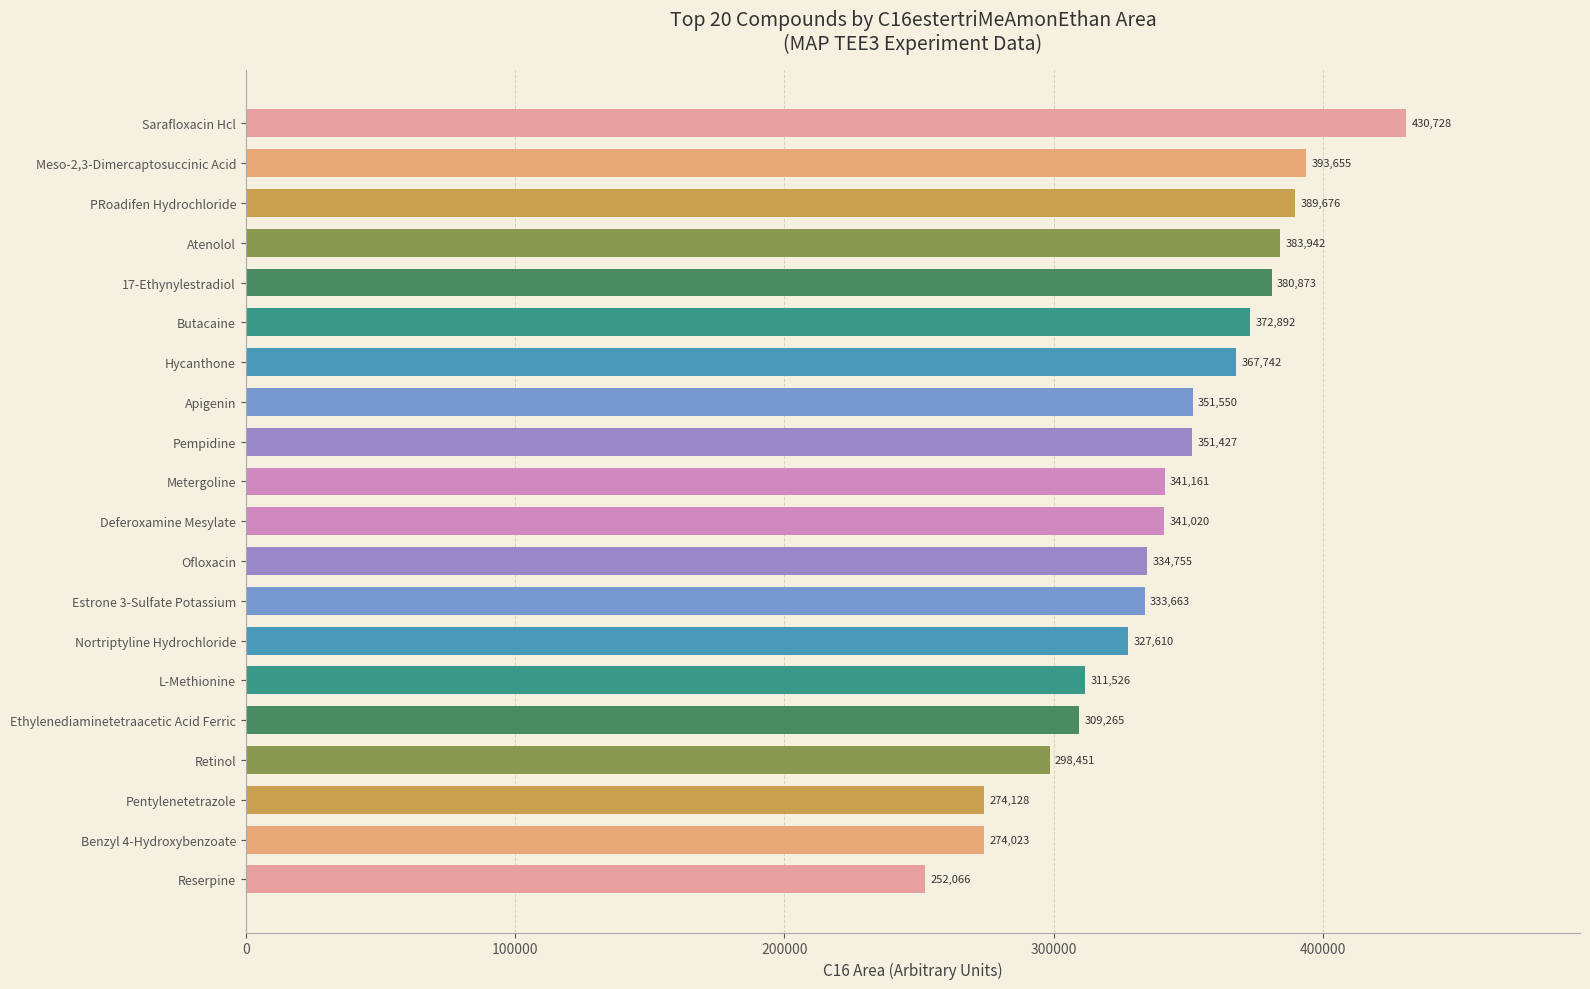

Approximately how many times larger is the value at Atenolol compared to Reserpine?

1.5